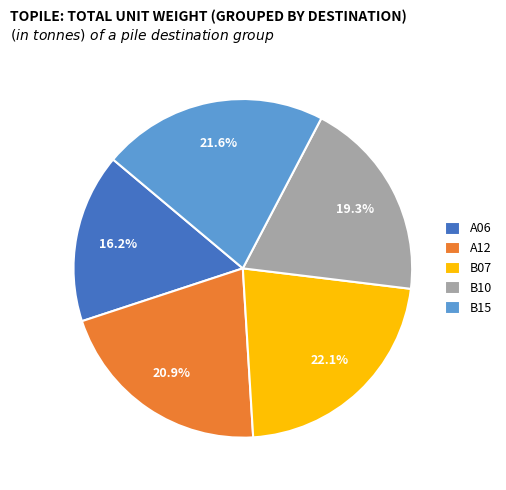

Which category has the biggest portion of the pie?

B07